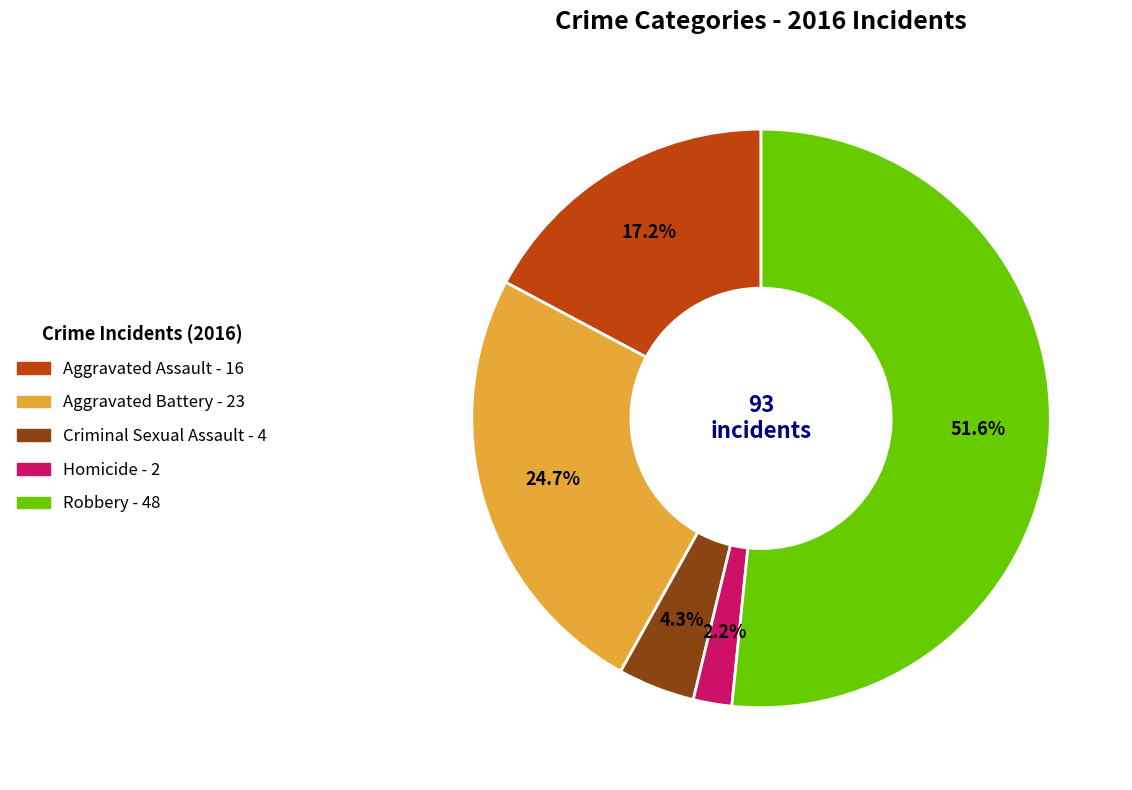

Is there a majority slice in this chart?

Yes